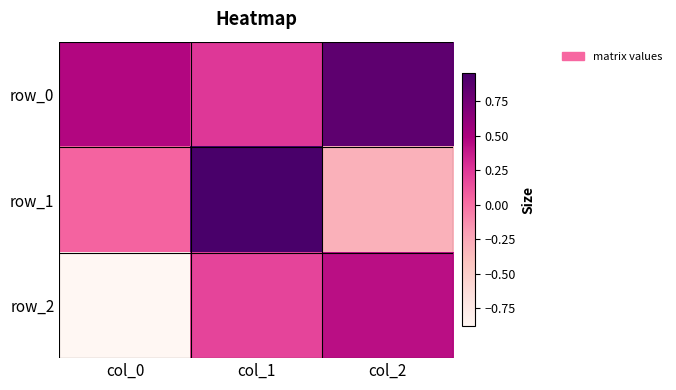

At which category is the sum across all series the highest?

col_1